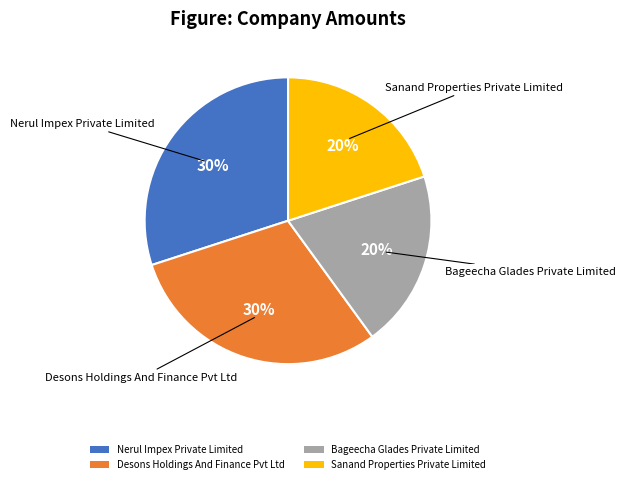

True or false: Sanand Properties Private Limited accounts for 27% of the total.

False